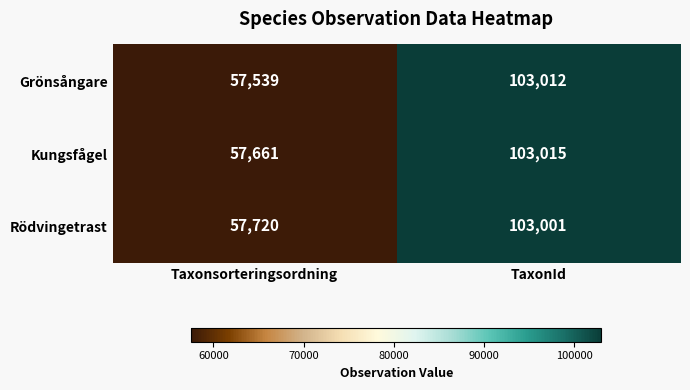

The Grönsångare series shows 57539 at Taxonsorteringsordning. True or false?

True